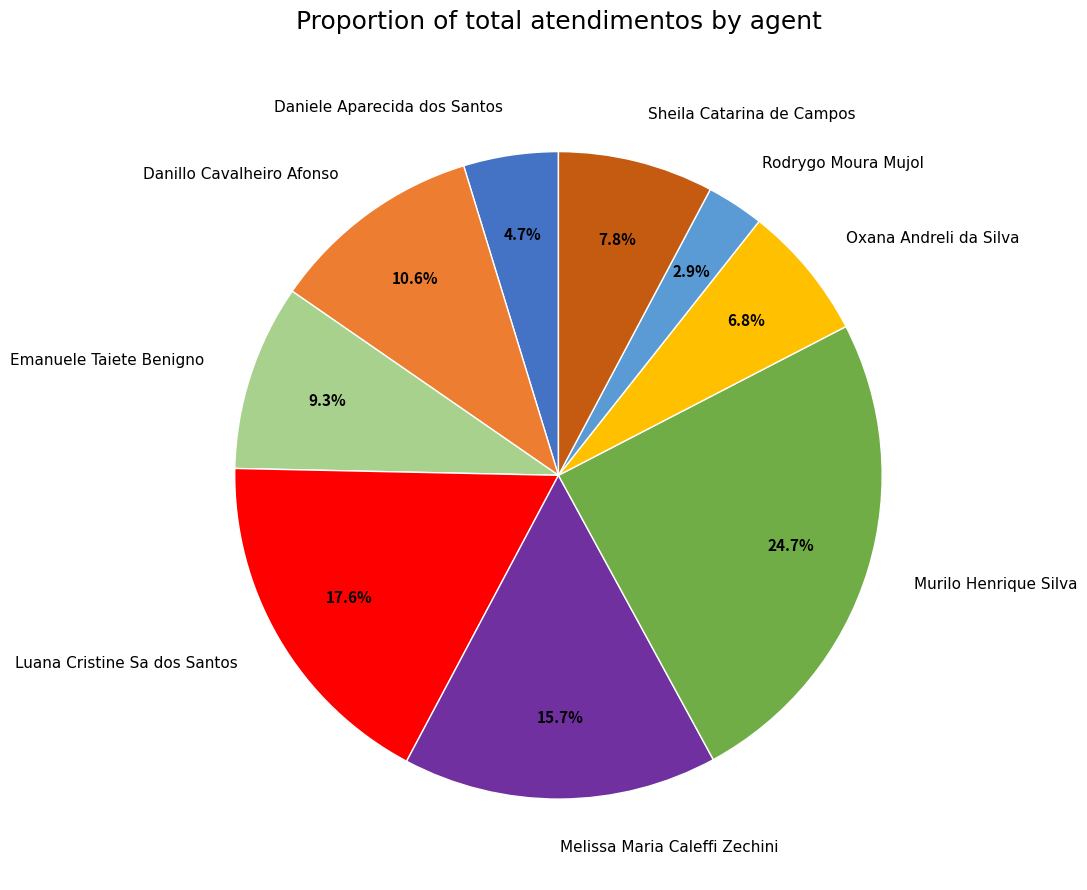

True or false: Murilo Henrique Silva accounts for 25% of the total.

True